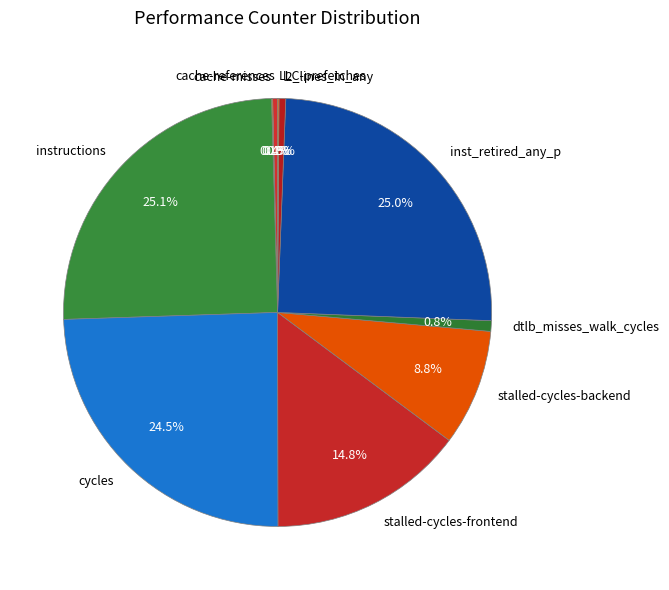

Approximately how many times larger is the value at stalled-cycles-backend compared to instructions?

0.4